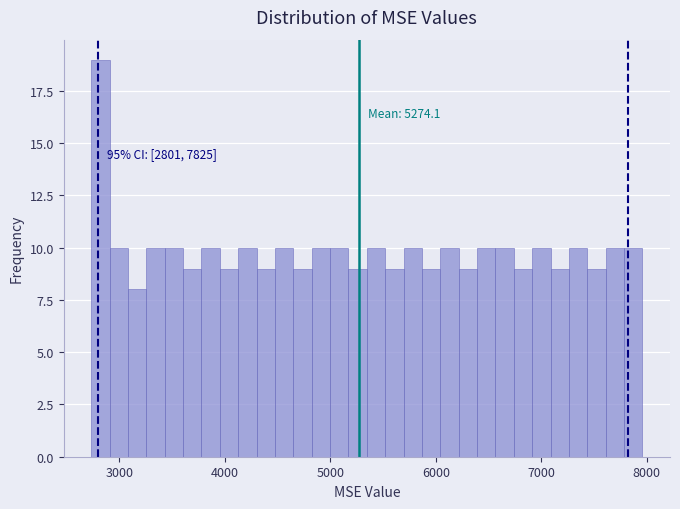

Around what value on the x-axis is the tallest bar? Give the approximate position of its centre, as read against the axis.

2800